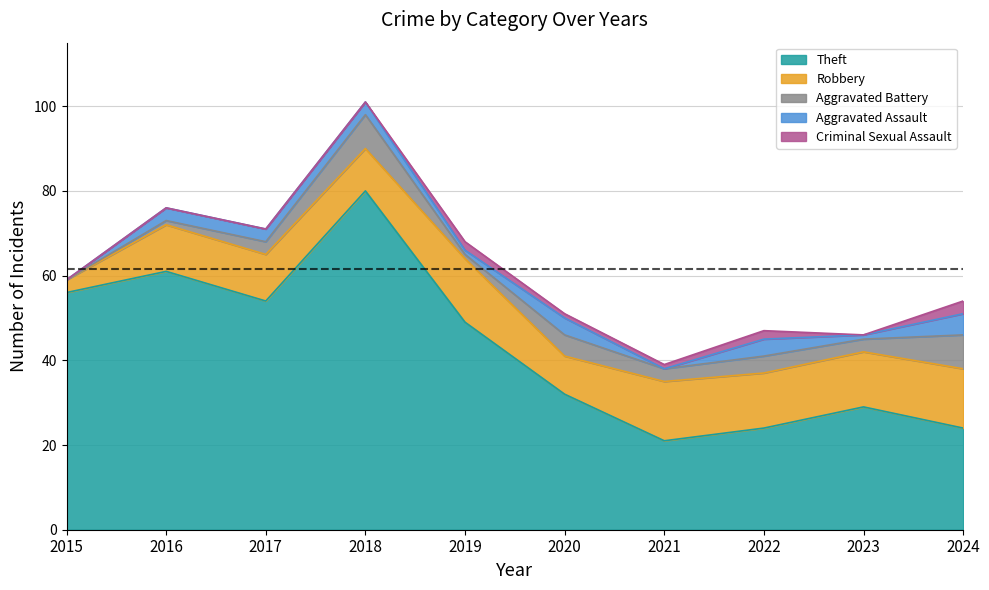

True or false: Aggravated Battery and Aggravated Assault intersect in this chart.

False